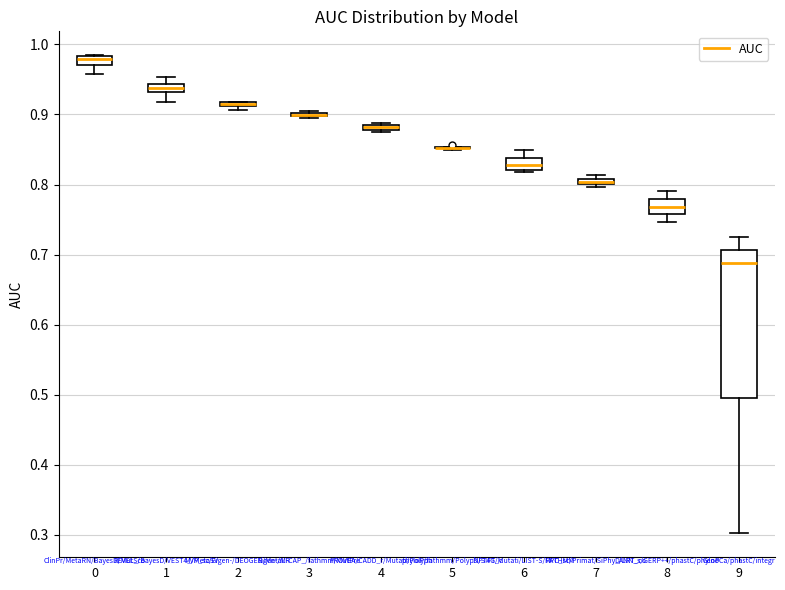

Which box is the tallest, from its lower edge to its upper edge?

9